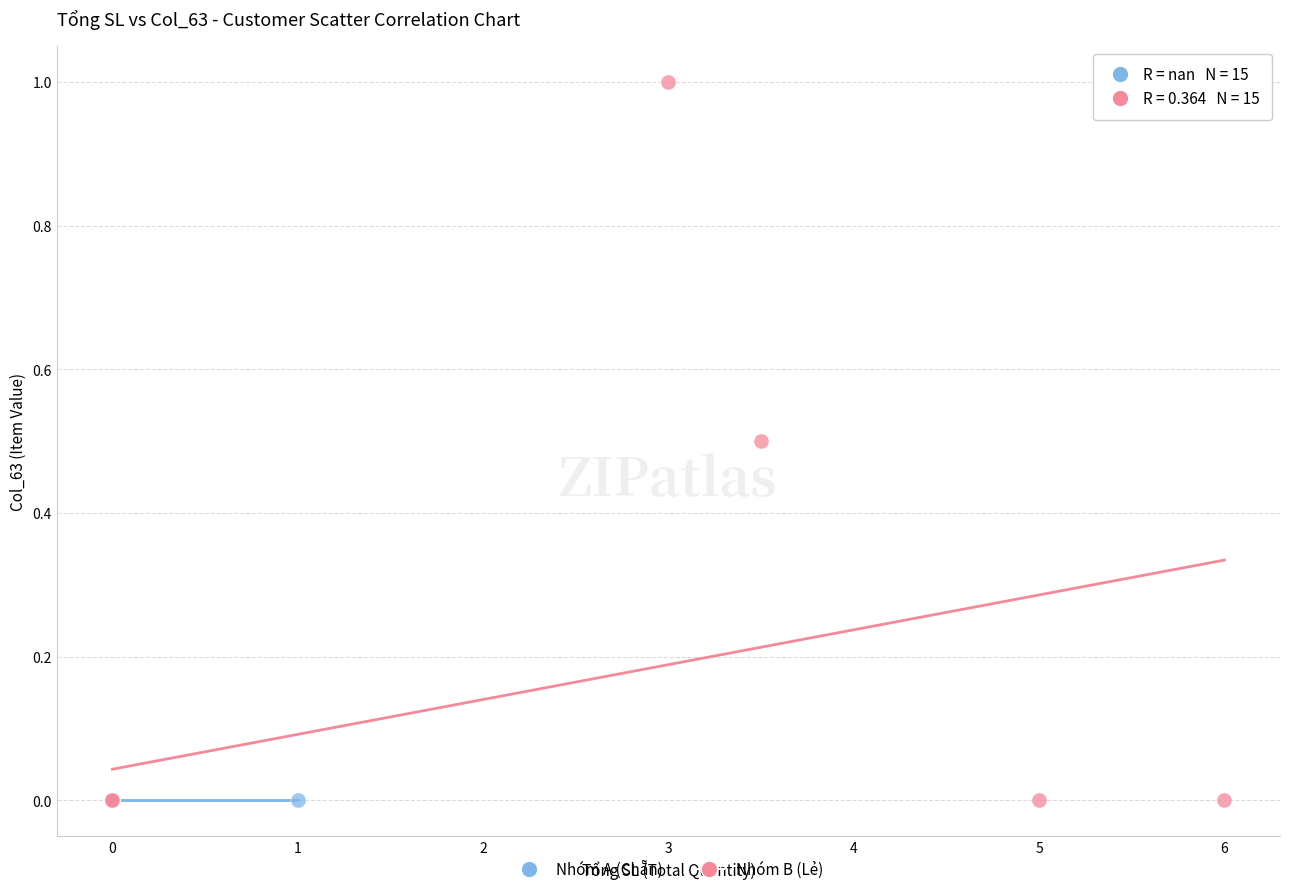

What are all the series names shown in the legend?

Nhóm A (Chẵn), Nhóm B (Lẻ)